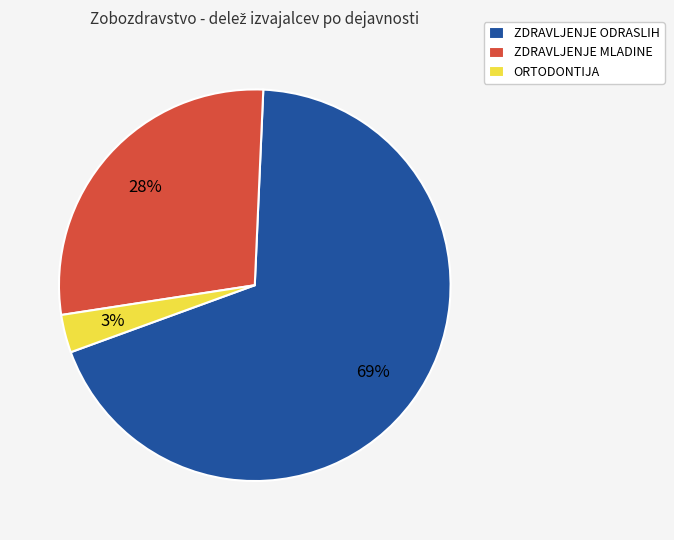

Which has a higher value, ZDRAVLJENJE MLADINE or ORTODONTIJA?

ZDRAVLJENJE MLADINE